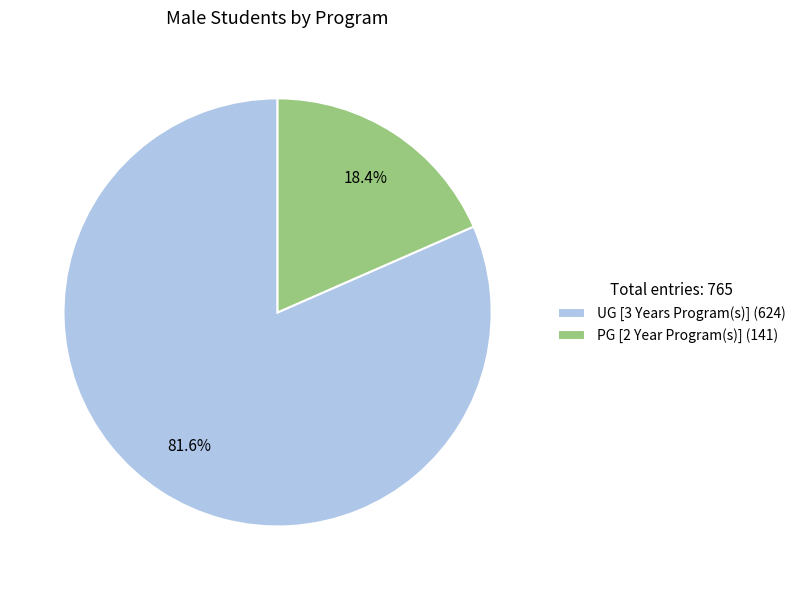

Rank the categories by value from highest to lowest.

UG [3 Years Program(s)], PG [2 Year Program(s)]